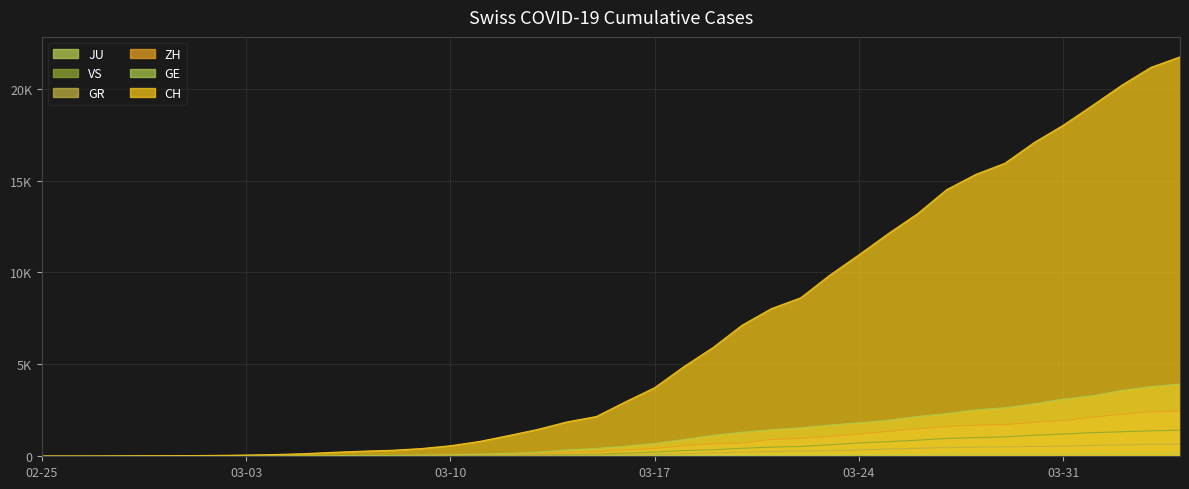

At which label does JU first exceed 25?

03-17